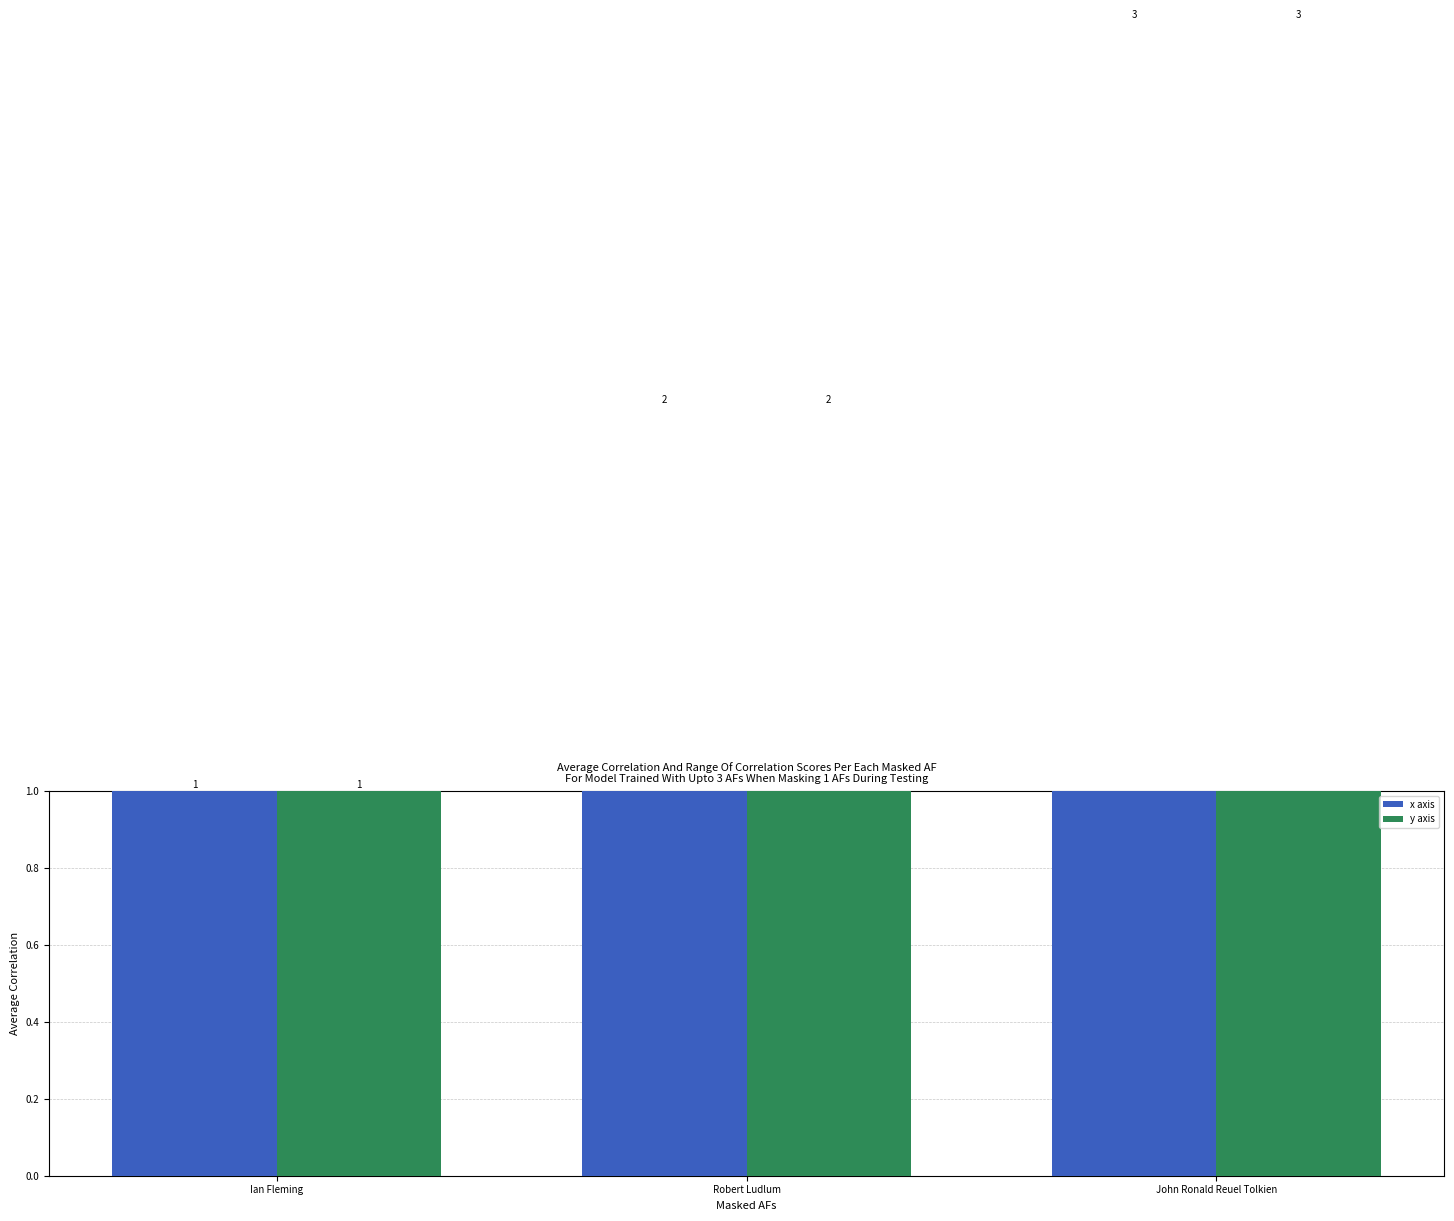

Which category has the lowest value in the x axis series?

Ian Fleming